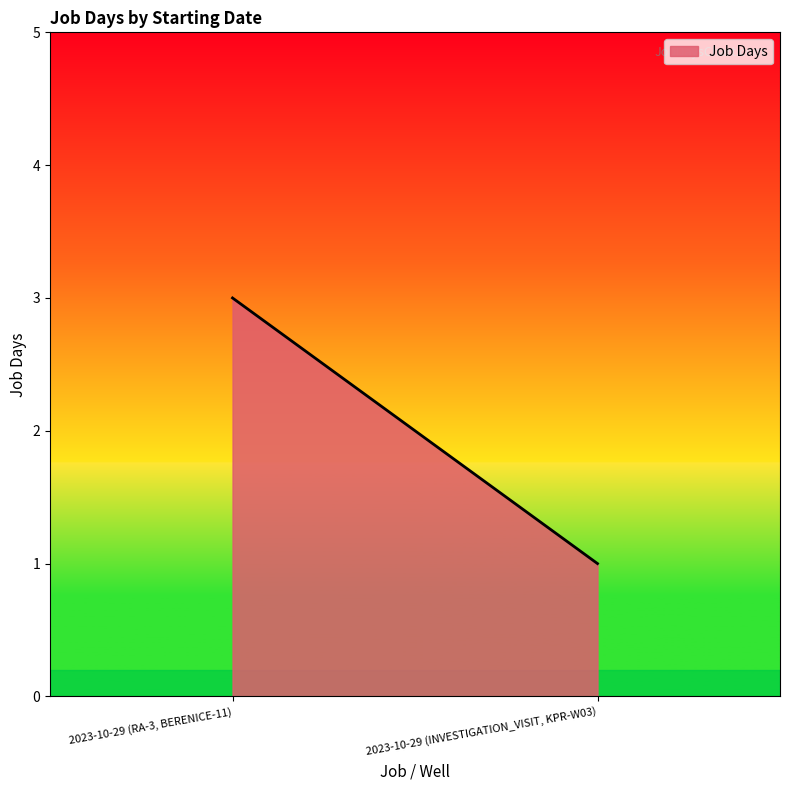

What is the change in value from 2023-10-29 (RA-3, BERENICE-11) to 2023-10-29 (INVESTIGATION_VISIT, KPR-W03)?

-2